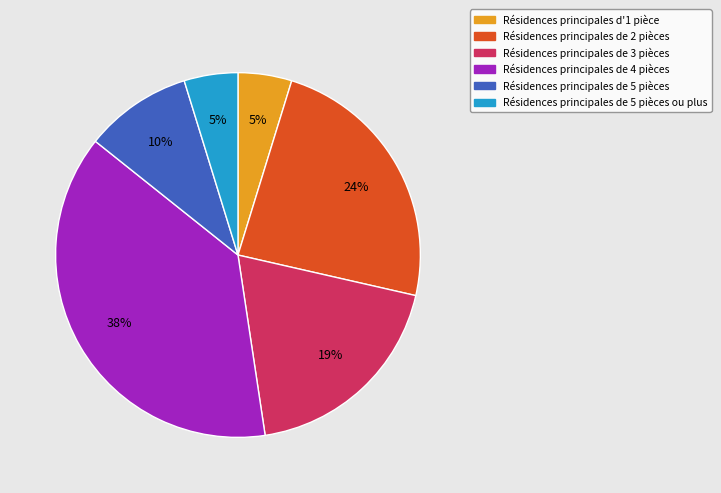

Does any single category account for the majority?

No